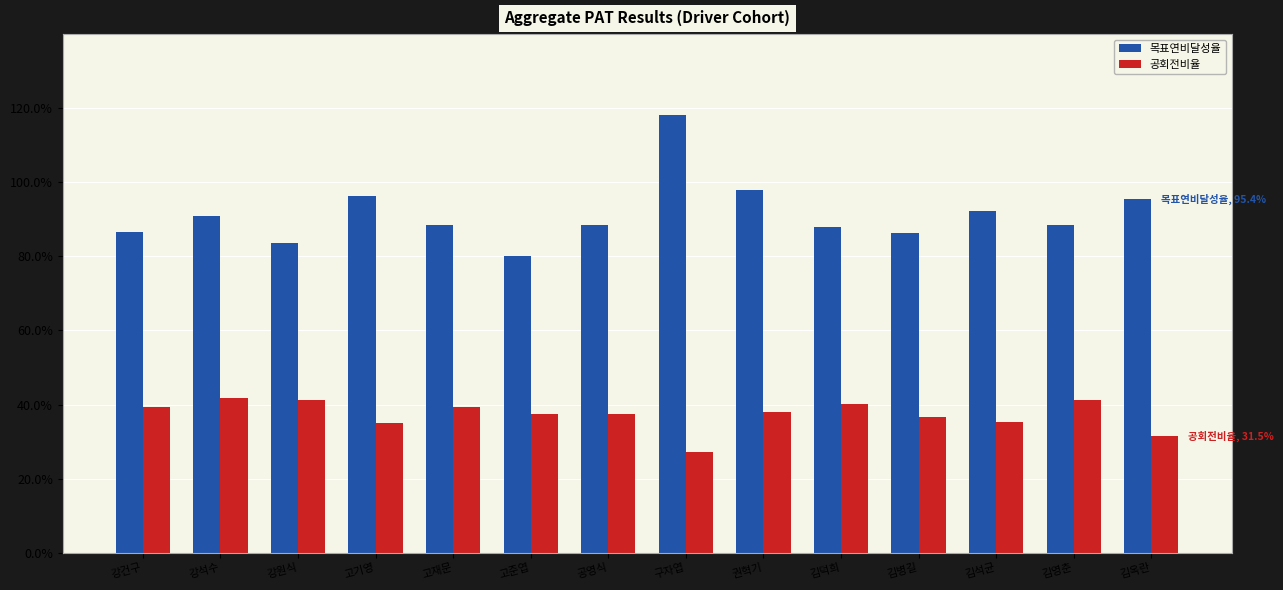

True or false: 공회전비율 has a value of 0.1 at 강석수.

False